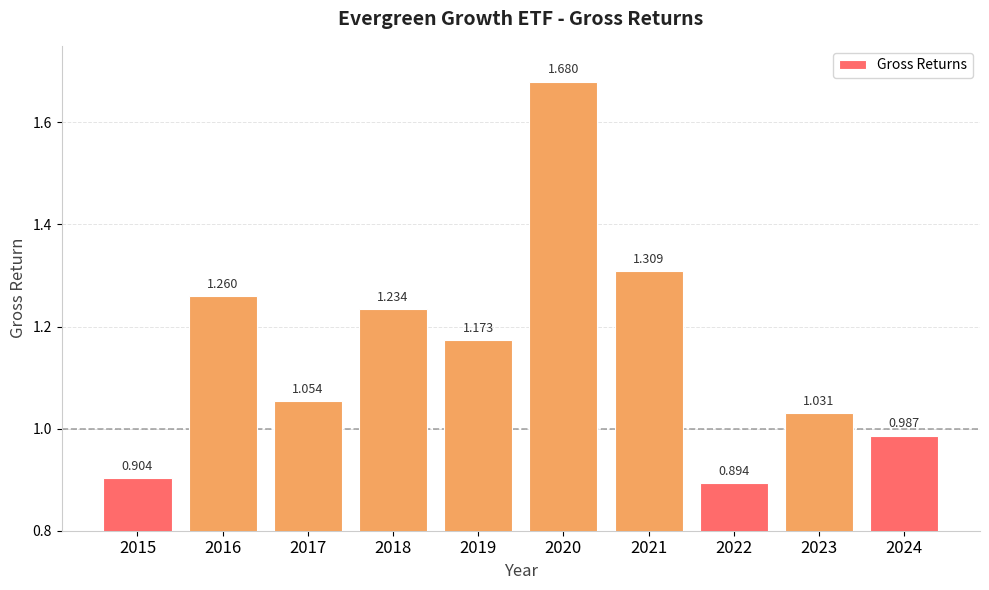

True or false: the data shows 1.2 at 2022.

False